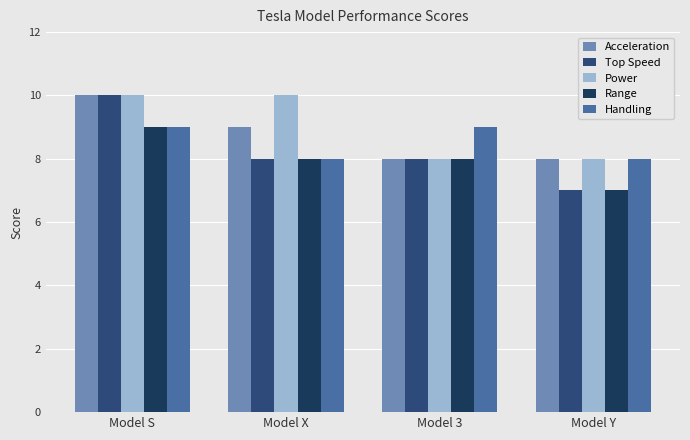

Which category has the highest value in the Top Speed series?

Model S